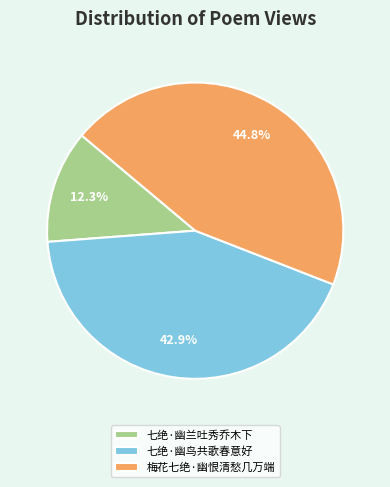

What is the largest slice in the pie chart?

梅花七绝·幽恨清愁几万端